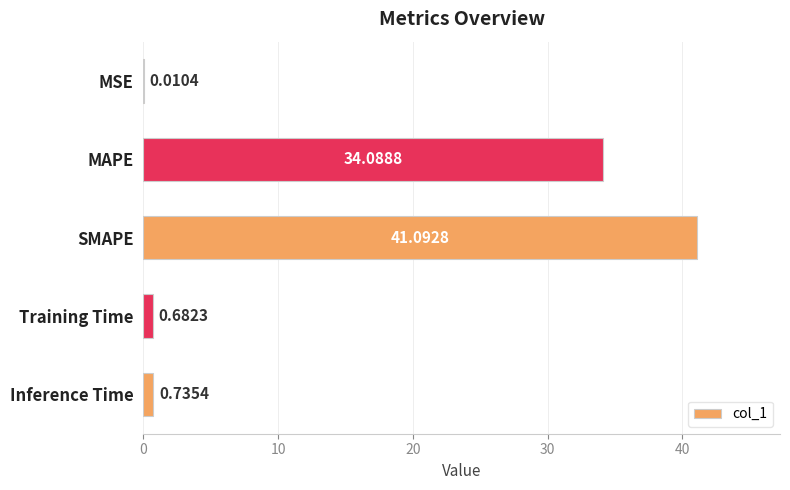

What is the change in value from MSE to MAPE?

+34.1